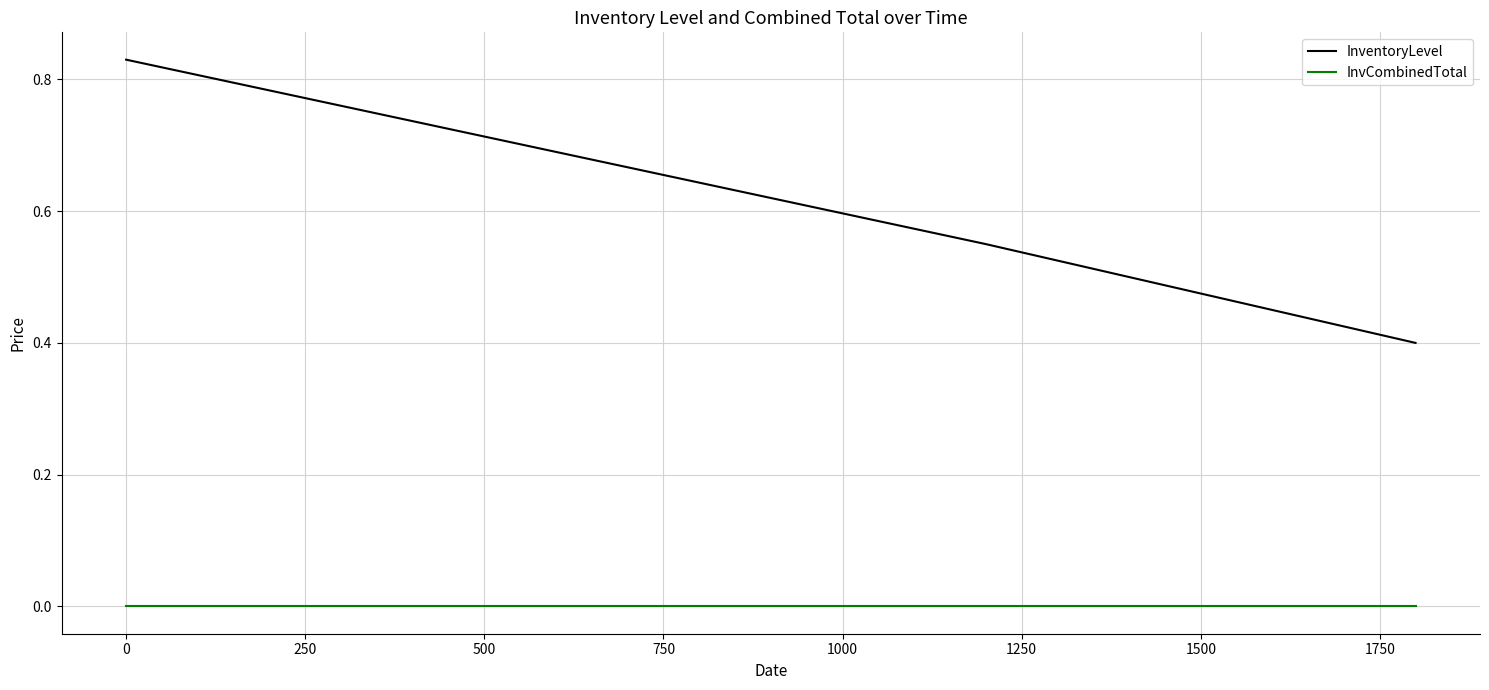

Which series has the widest spread of values?

InventoryLevel